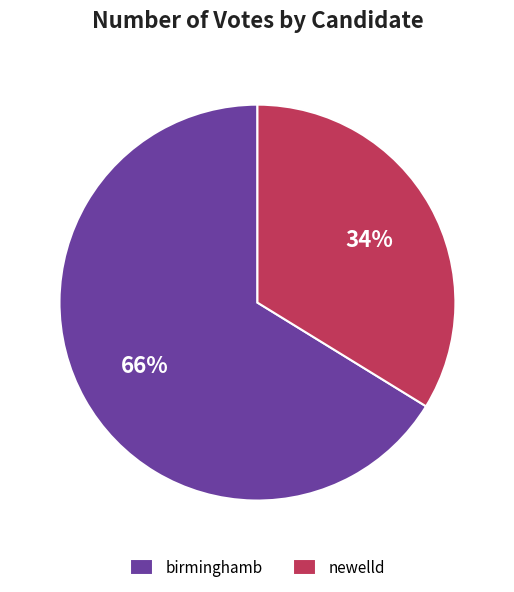

To the nearest percent, what is the average slice percentage?

50%